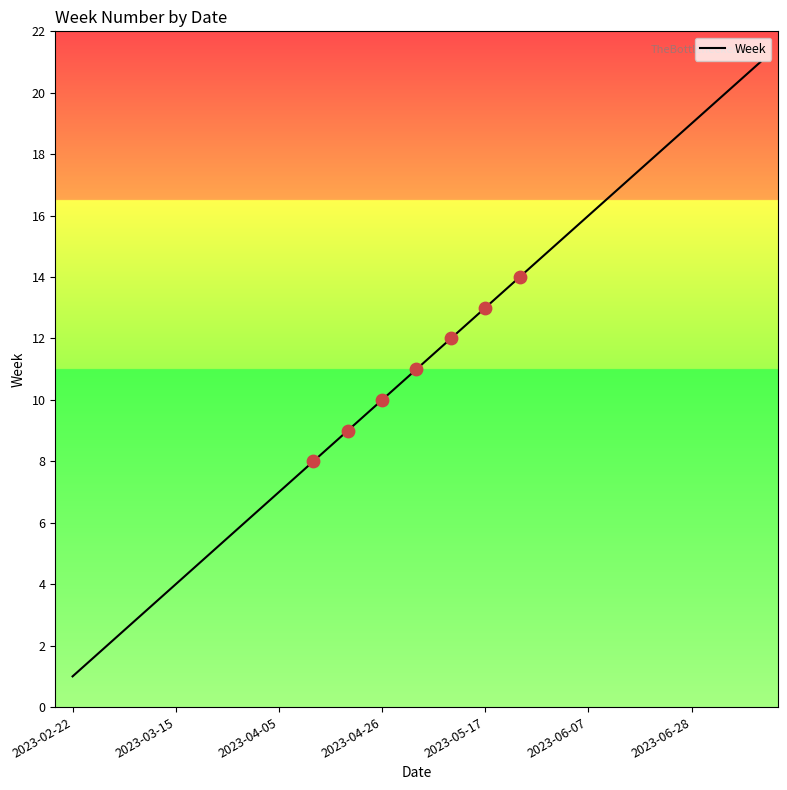

What is the greatest value displayed?

21